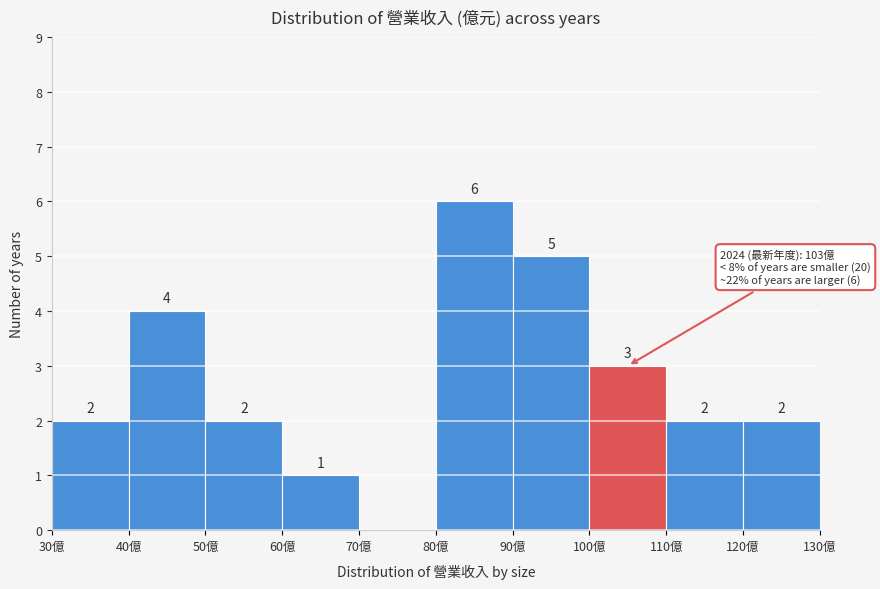

Which range on the x-axis has the tallest bar?

80 to 90